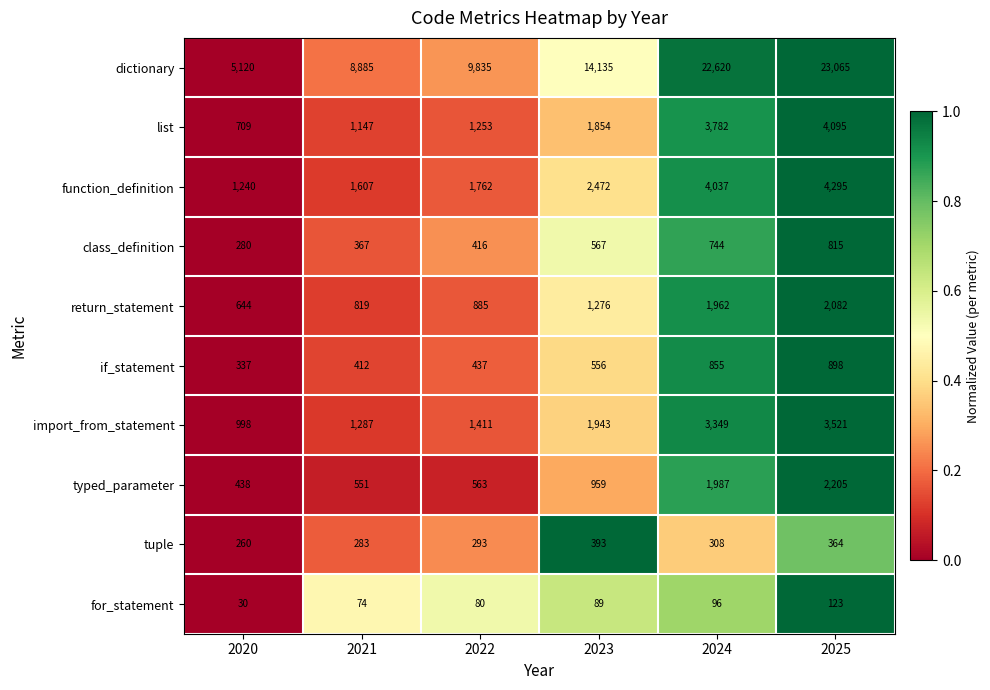

How many data points does each series have?

6